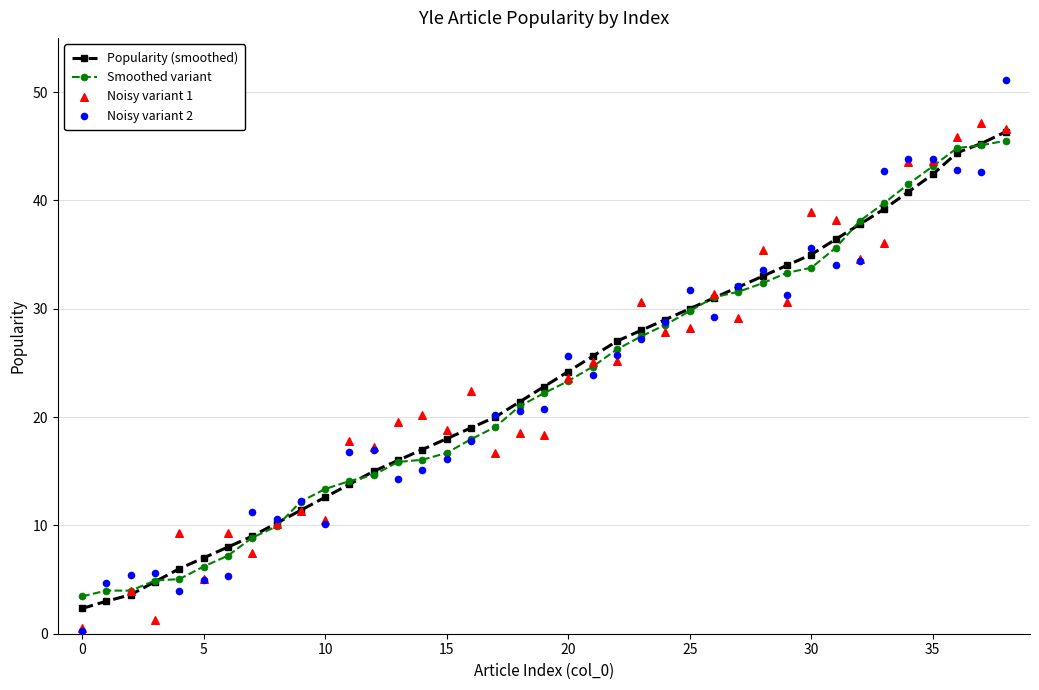

What are all the series names shown in the legend?

Popularity (smoothed), Smoothed variant, Noisy variant 1, Noisy variant 2